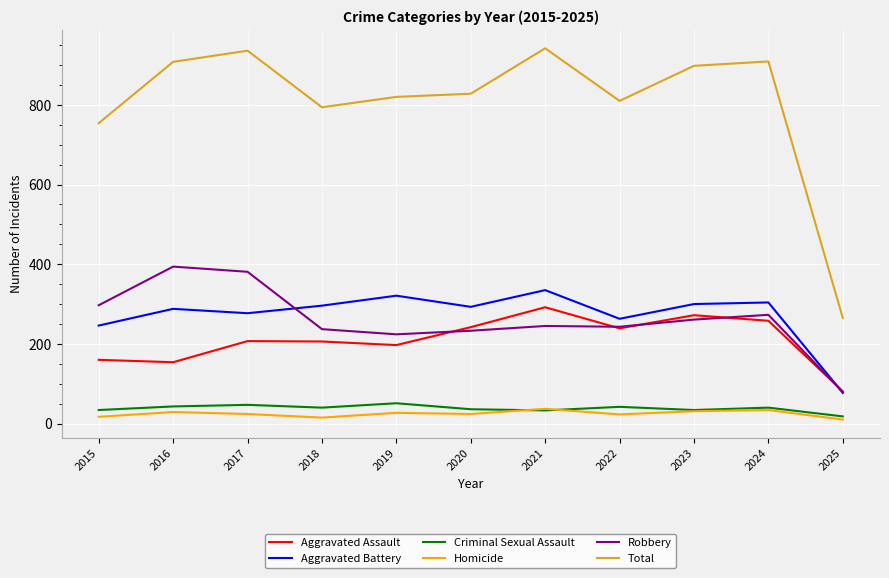

What is the sum of all Total values?

8864